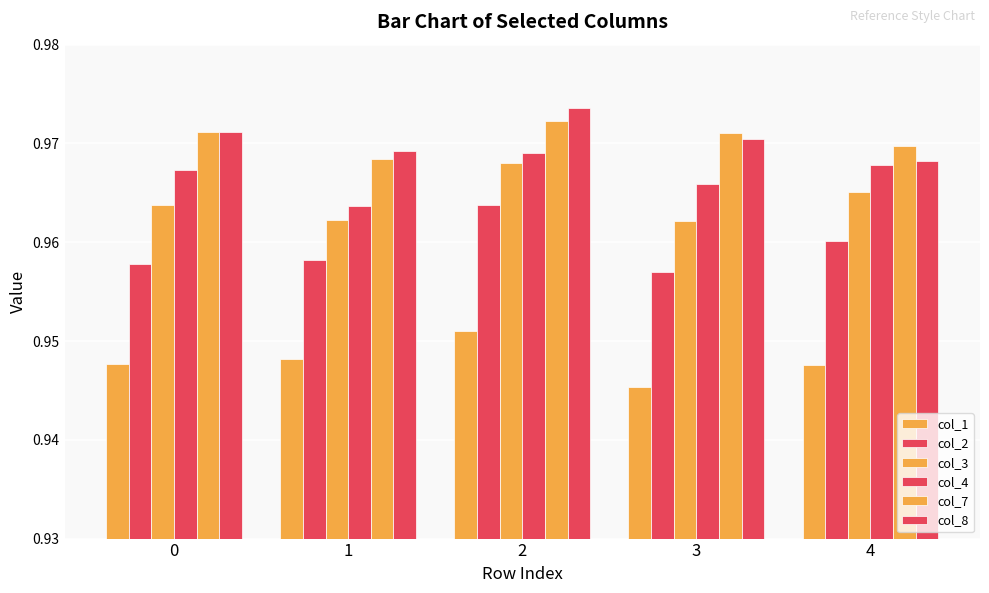

How many distinct data groups are displayed?

6